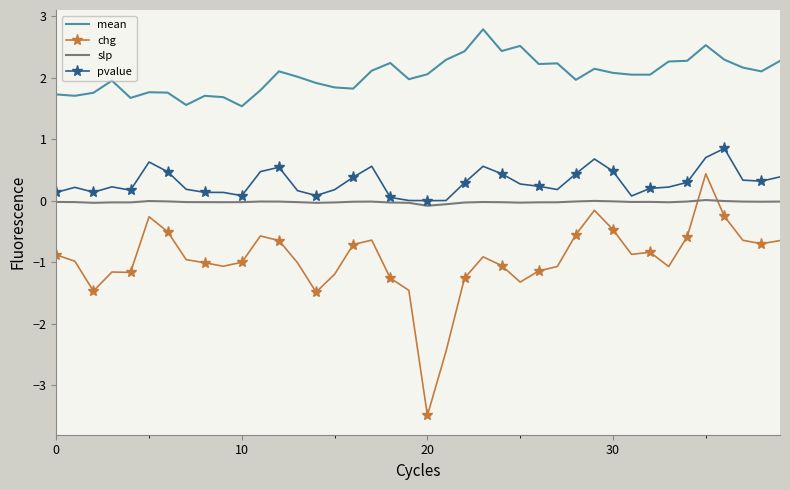

Which series has the largest total across all categories?

mean